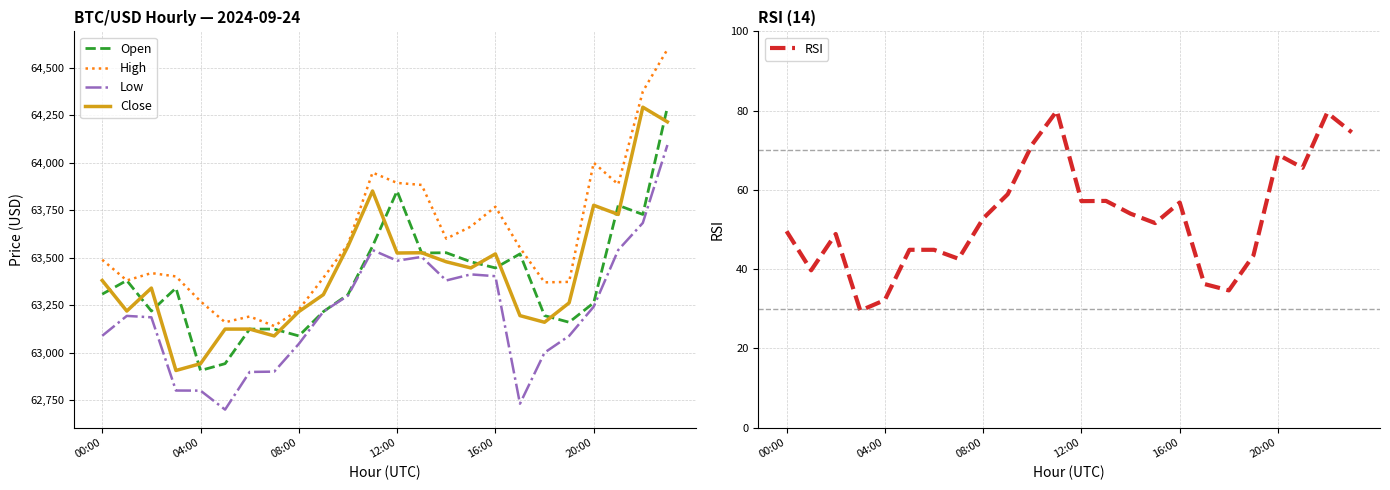

At how many categories does at least one series exceed 63259?

20